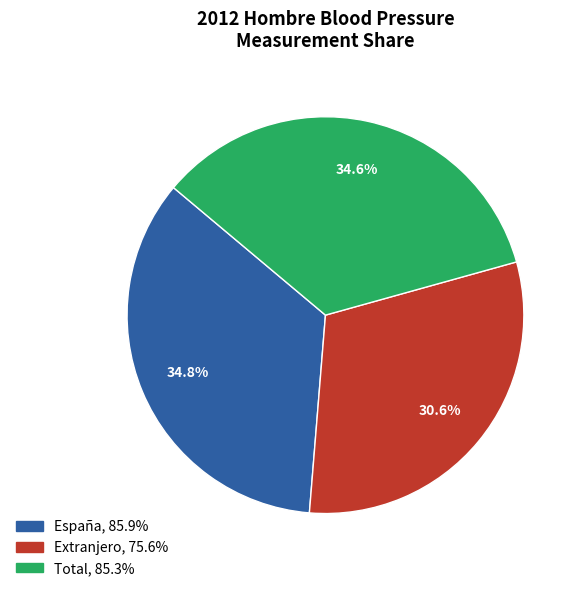

What is the smallest slice in the pie chart?

Extranjero